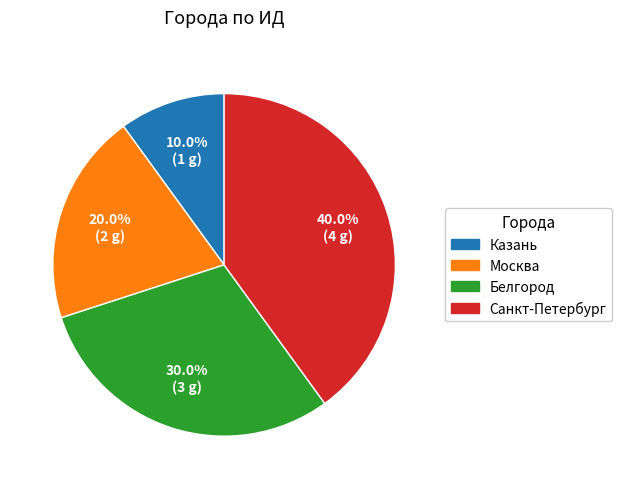

To the nearest percent, what is the difference between the Казань and Санкт-Петербург slice percentages?

30%